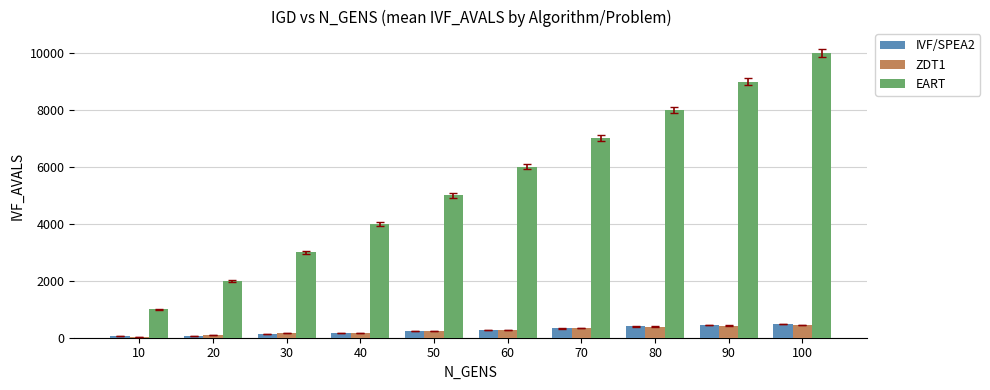

What are all the series names shown in the legend?

IVF/SPEA2, ZDT1, EART